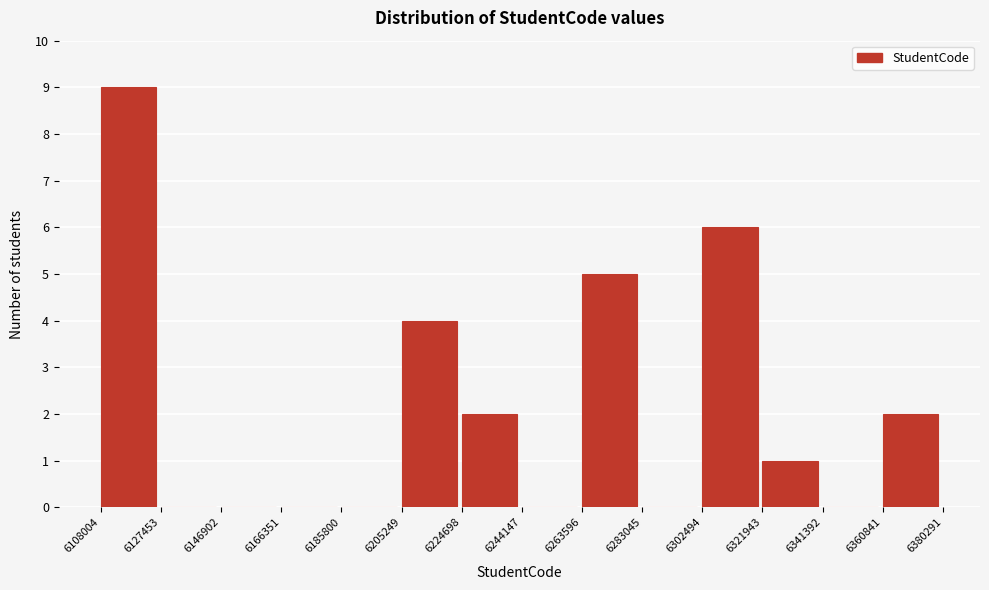

Reading left to right, transcribe this chart: for each bar, give the range it covers on the x-axis and its height. The values are not printed on the chart, so give them approximately, as read against the axis.

6108004 to 6127453: 9
6127453 to 6146902: 0
6146902 to 6166351: 0
6166351 to 6185800: 0
6185800 to 6205249: 0
6205249 to 6224698: 4
6224698 to 6244147: 2
6244147 to 6263596: 0
6263596 to 6283045: 5
6283045 to 6302494: 0
6302494 to 6321943: 6
6321943 to 6341392: 1
6341392 to 6360841: 0
6360841 to 6380291: 2